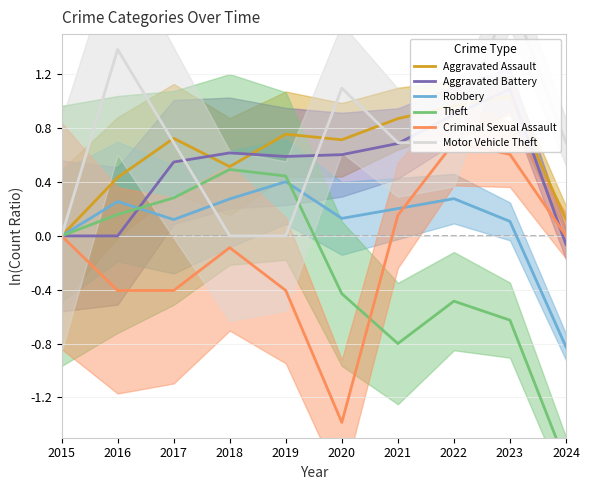

What is the difference between the maximum and minimum values in the Robbery series?

1.2